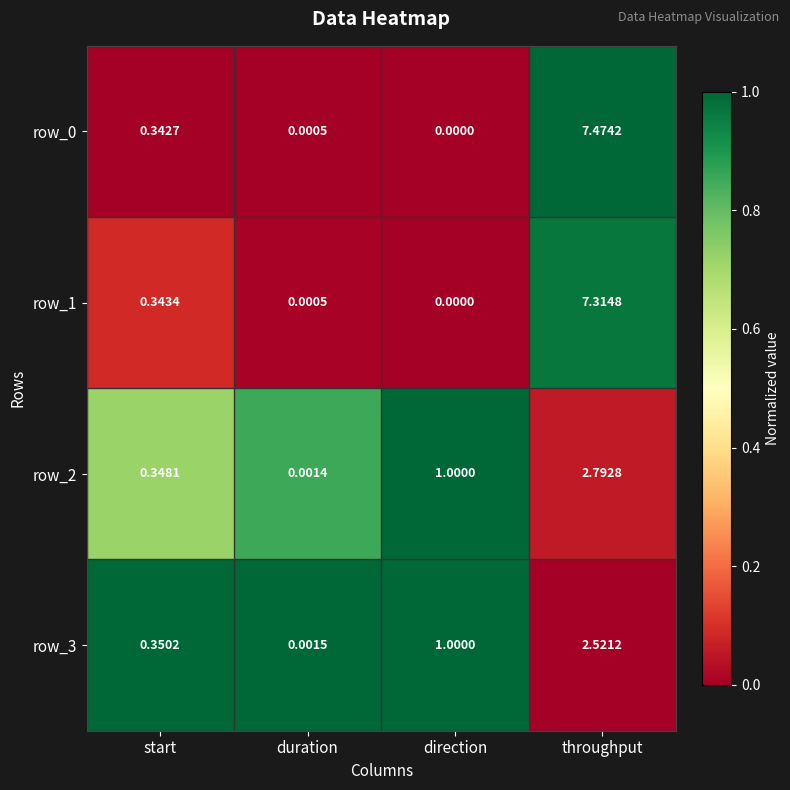

At which category is the sum across all series the highest?

throughput